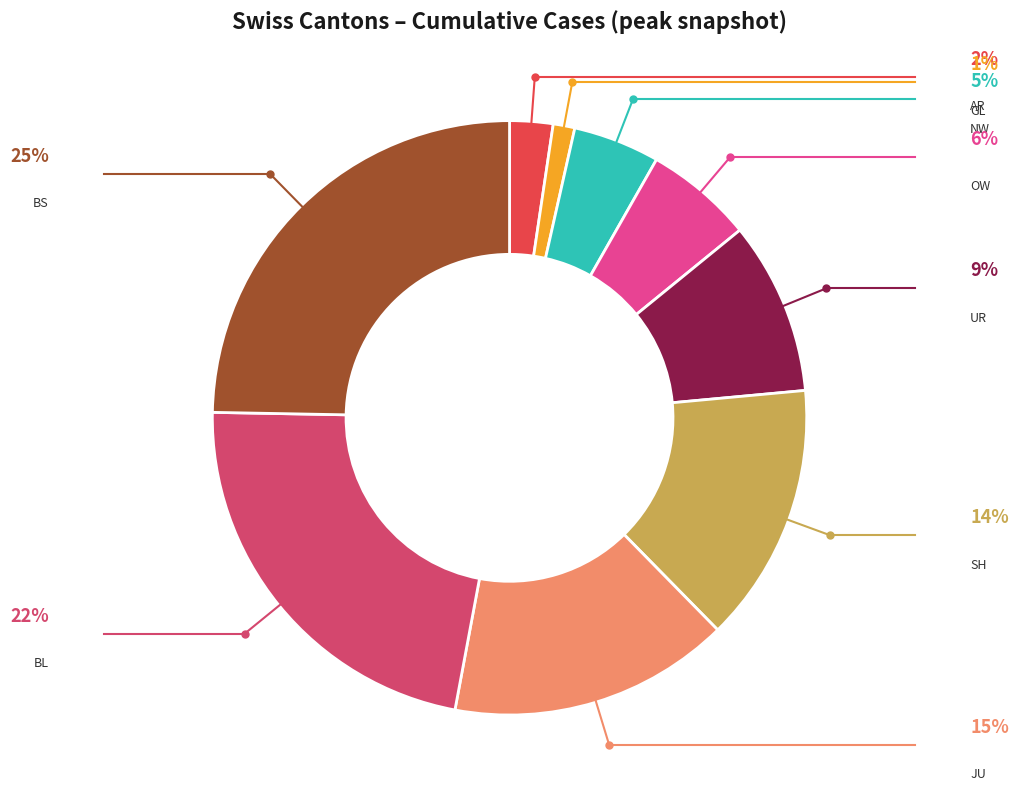

Does BL represent more than half of the total?

No